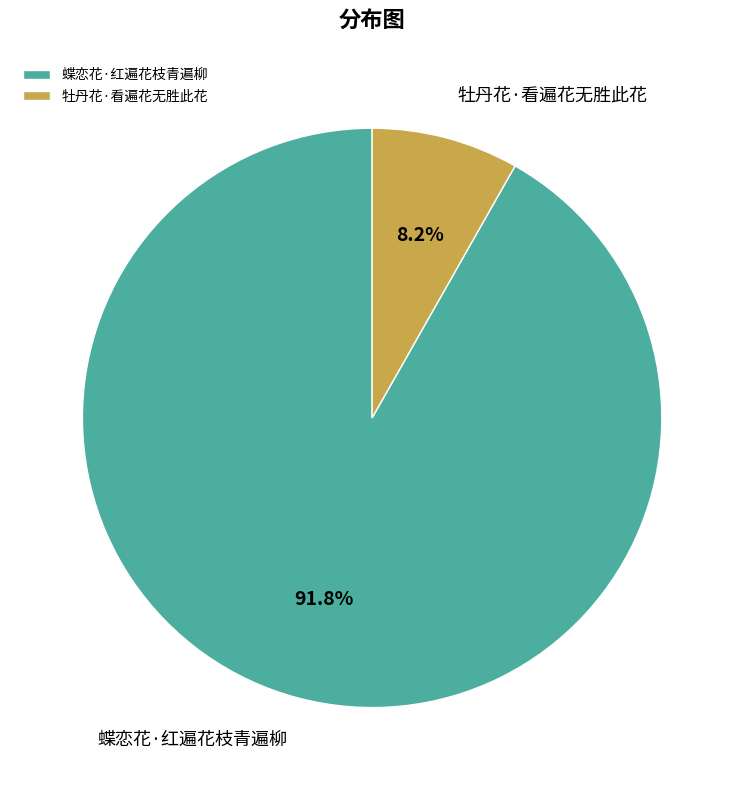

What is the smallest slice in the pie chart?

牡丹花·看遍花无胜此花